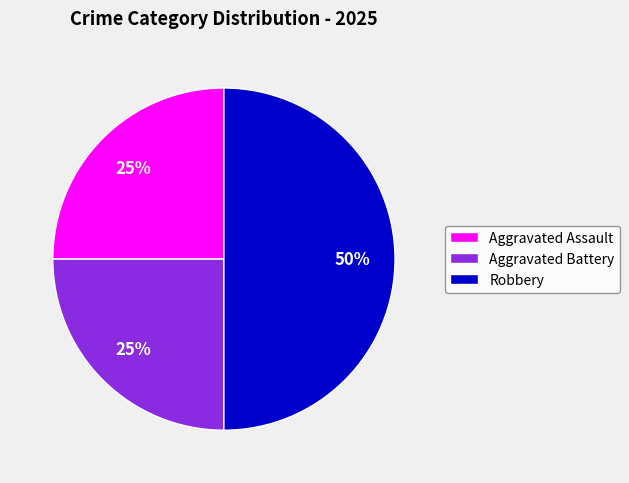

Approximately how many times larger is the value at Aggravated Battery compared to Robbery?

0.5